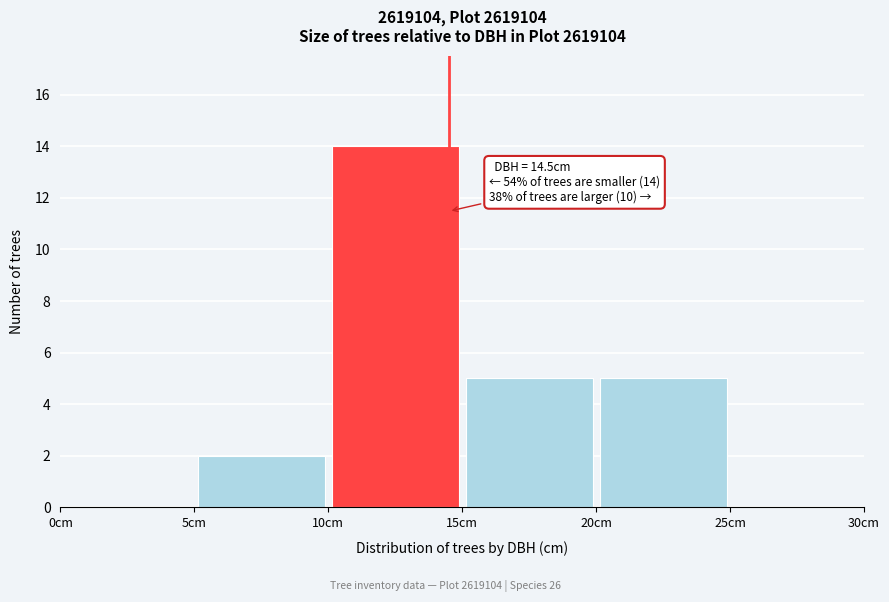

Over which range of the x-axis is the bar tallest?

10 to 15